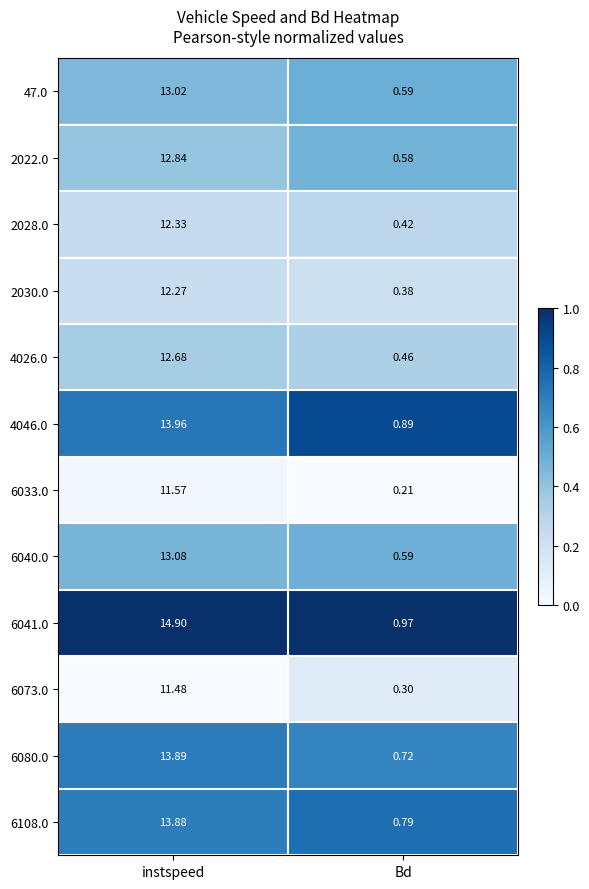

Rank the categories by 2030.0 value from highest to lowest.

instspeed, Bd